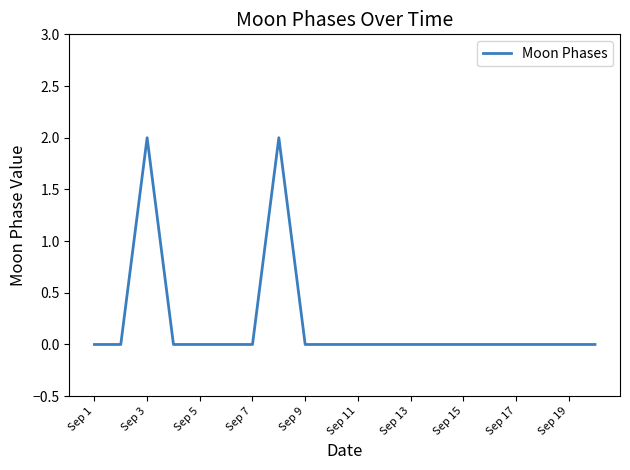

Reading right to left, list all the values displayed in this chart.

0	0	0	0	0	0	0	0	0	0	0	0	2	0	0	0	0	2	0	0